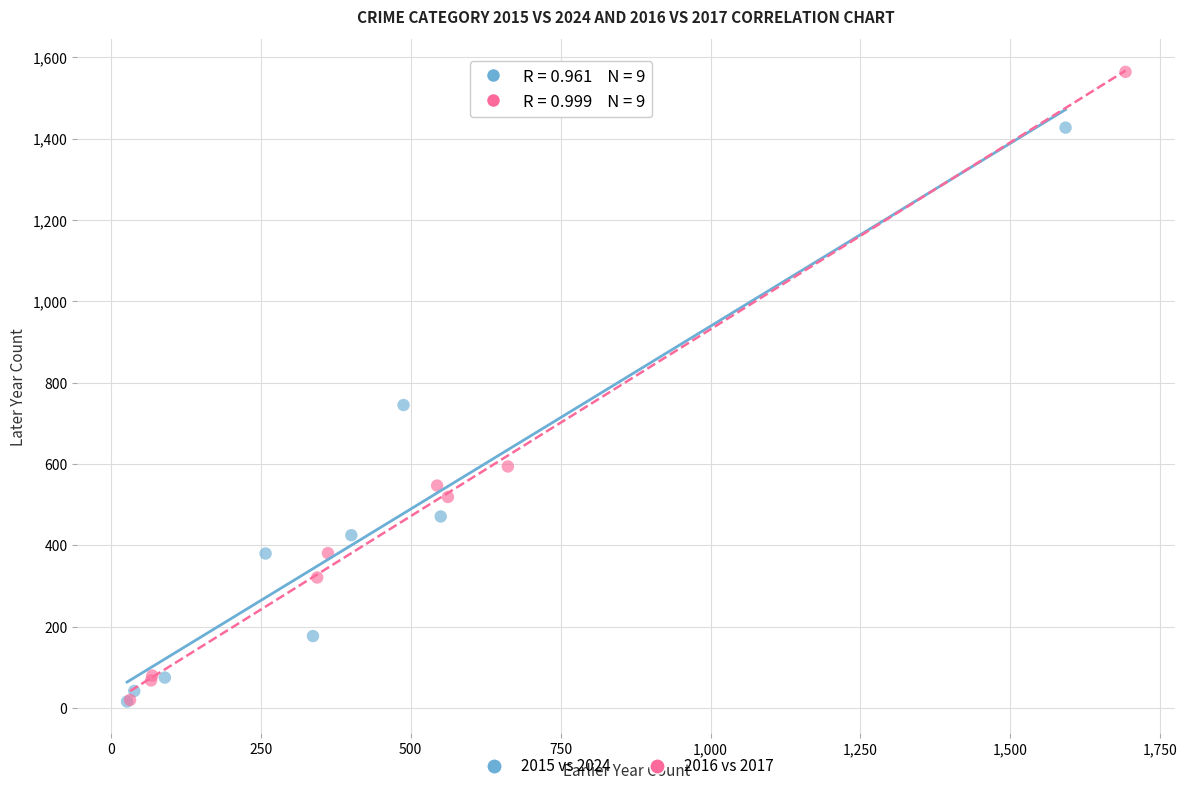

Which series contains the highest Y value?

2016 vs 2017